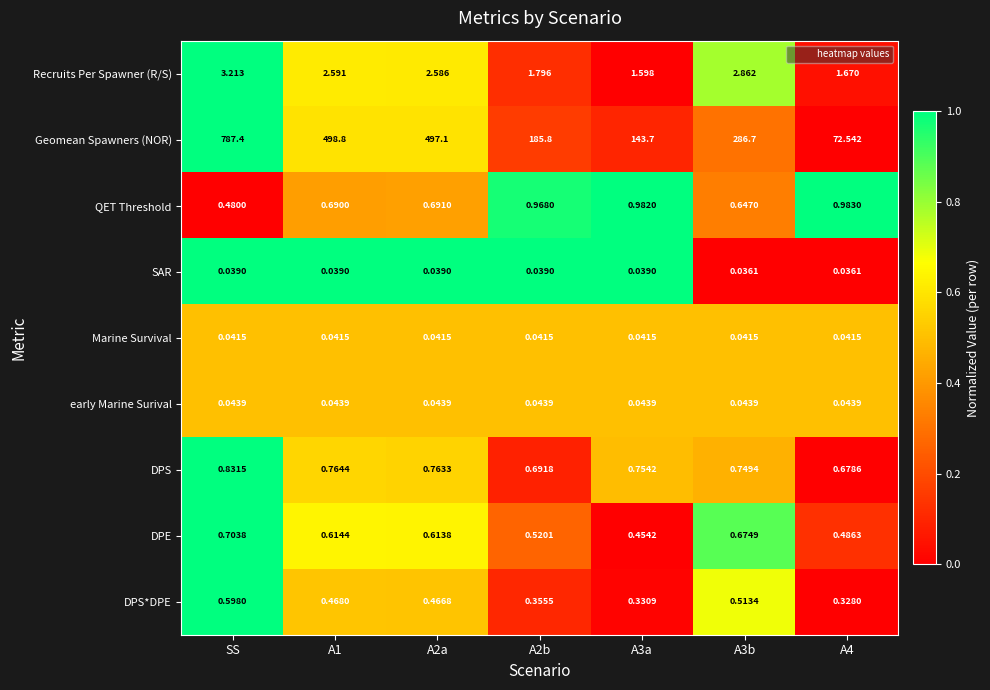

At which category is the sum across all series the highest?

SS